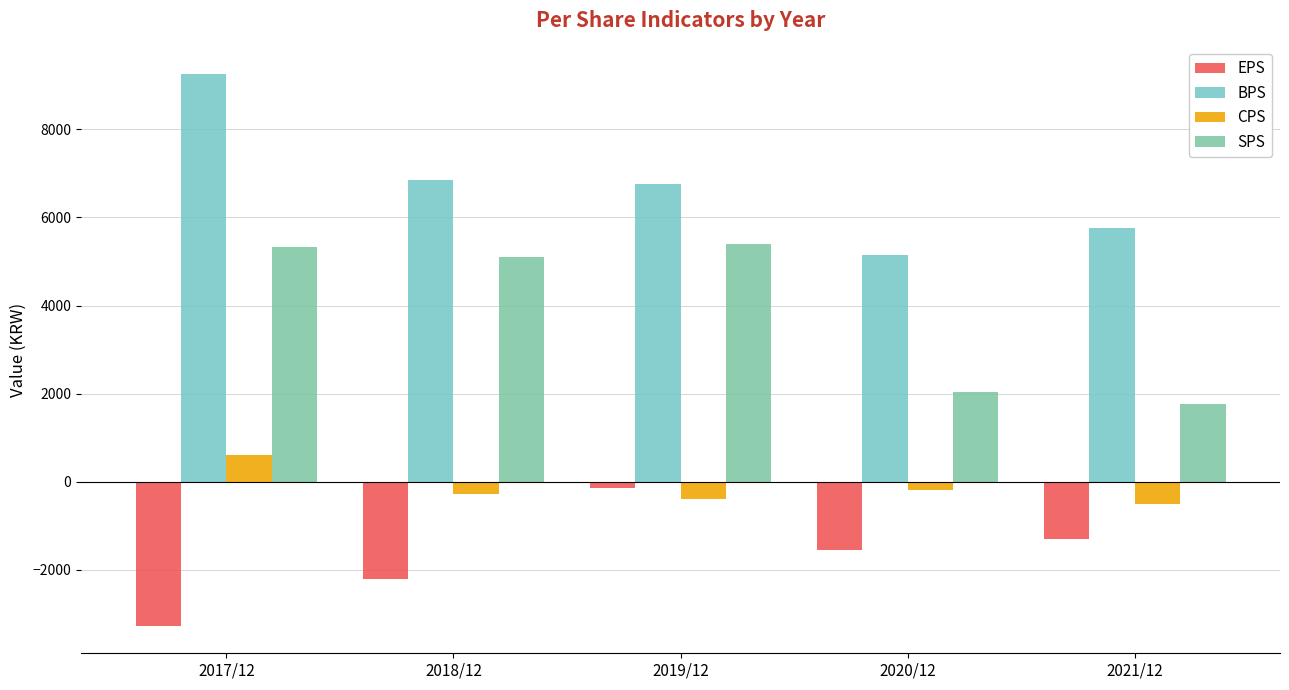

What is the difference between the maximum and minimum values in the BPS series?

4103